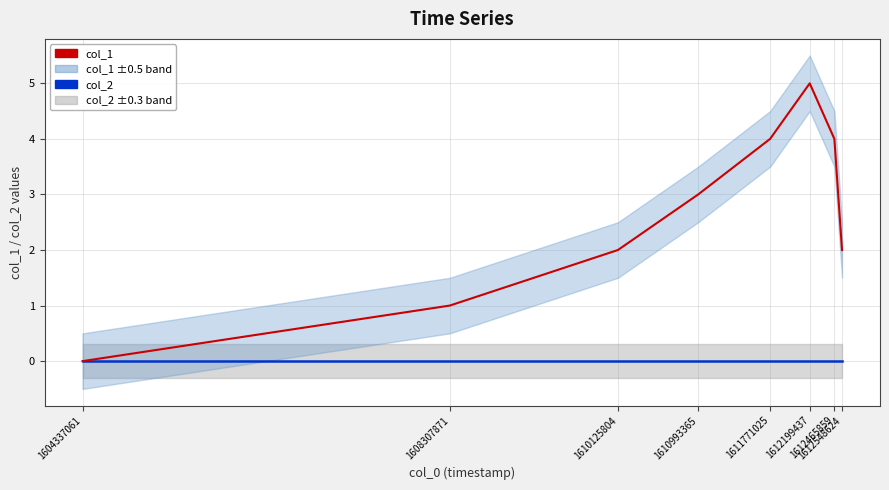

Which series has the largest total across all categories?

col_1